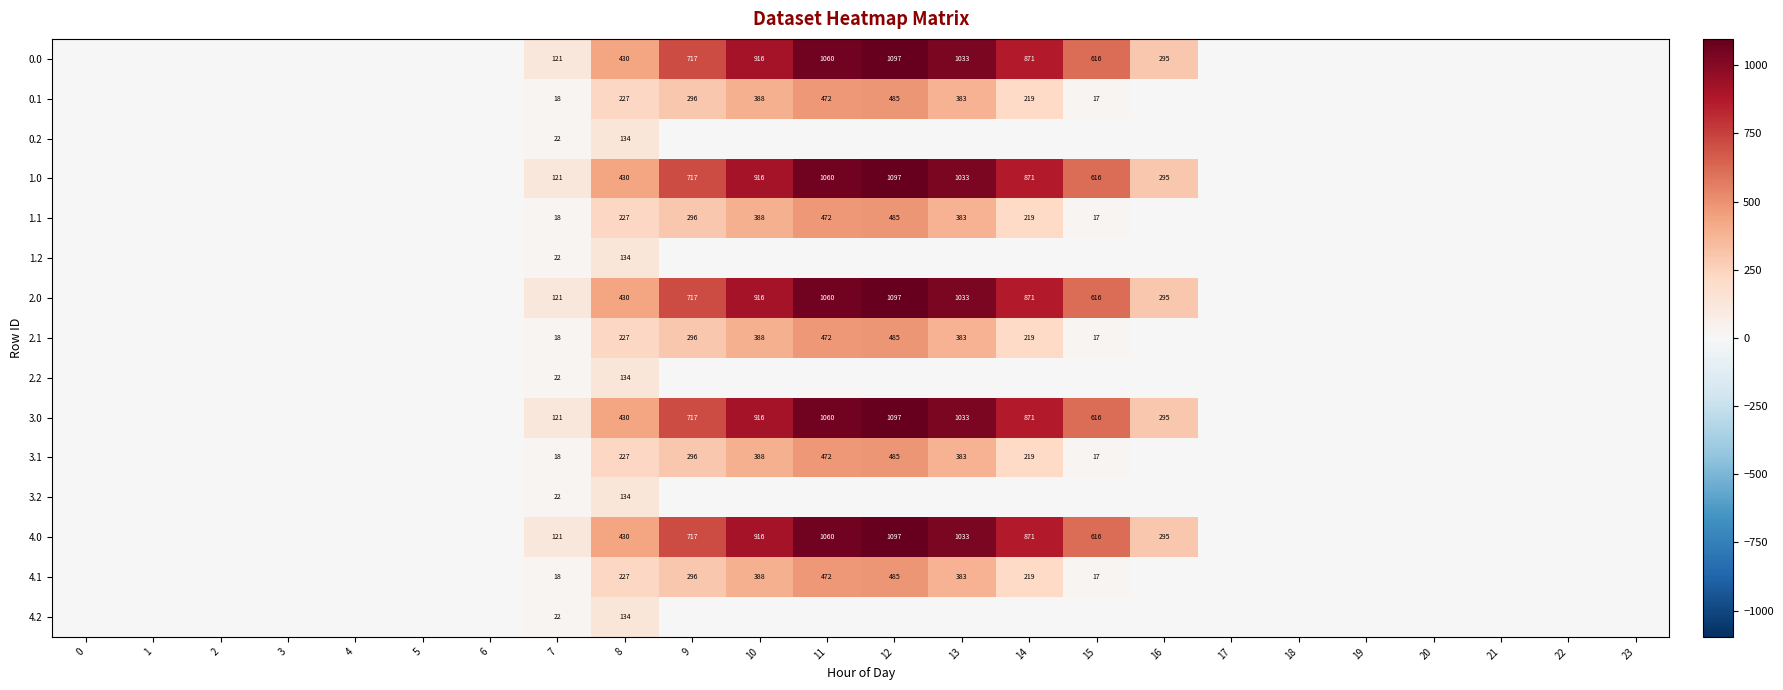

True or false: 0.0 has a value of 871 at 14.

True